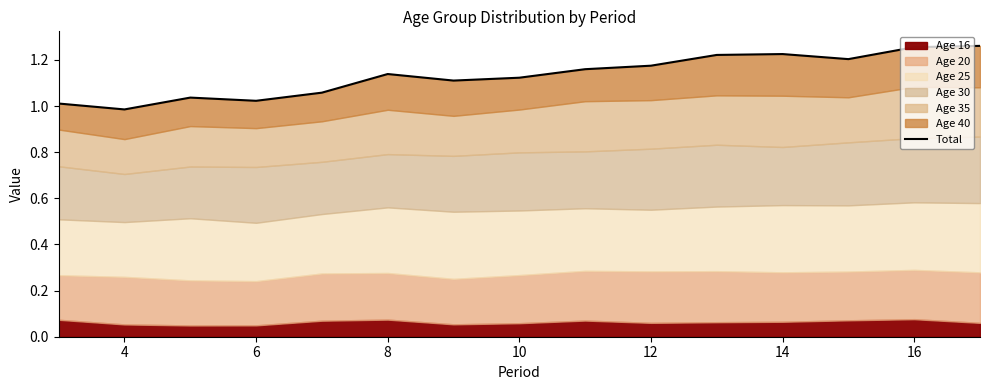

Between 14 and 10, which is larger?

14